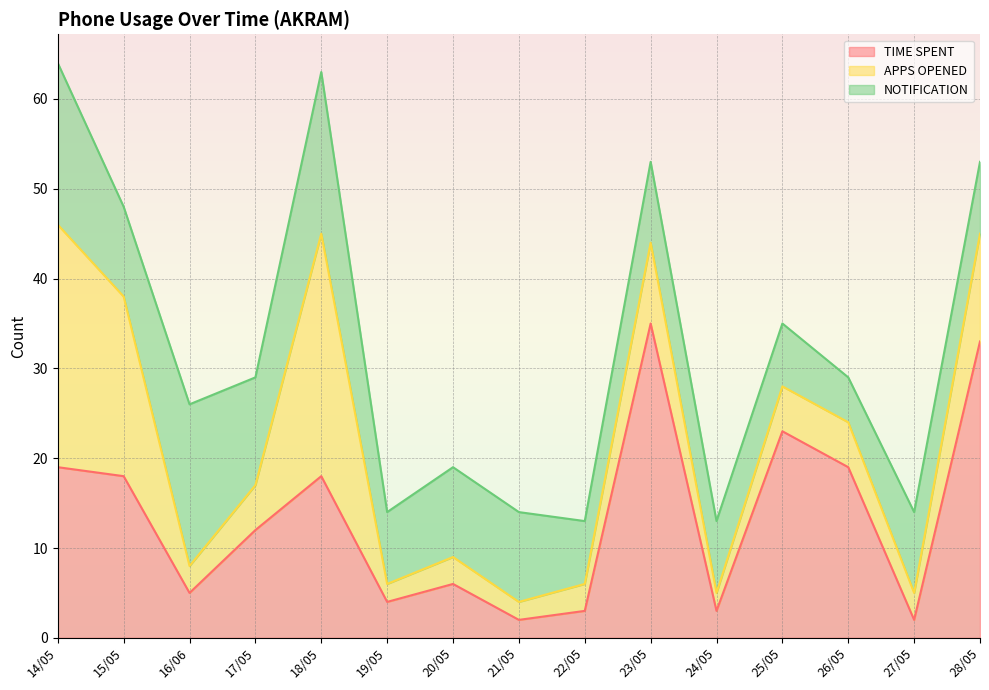

What is the difference between the second highest and minimum values in the APPS OPENED series?

25